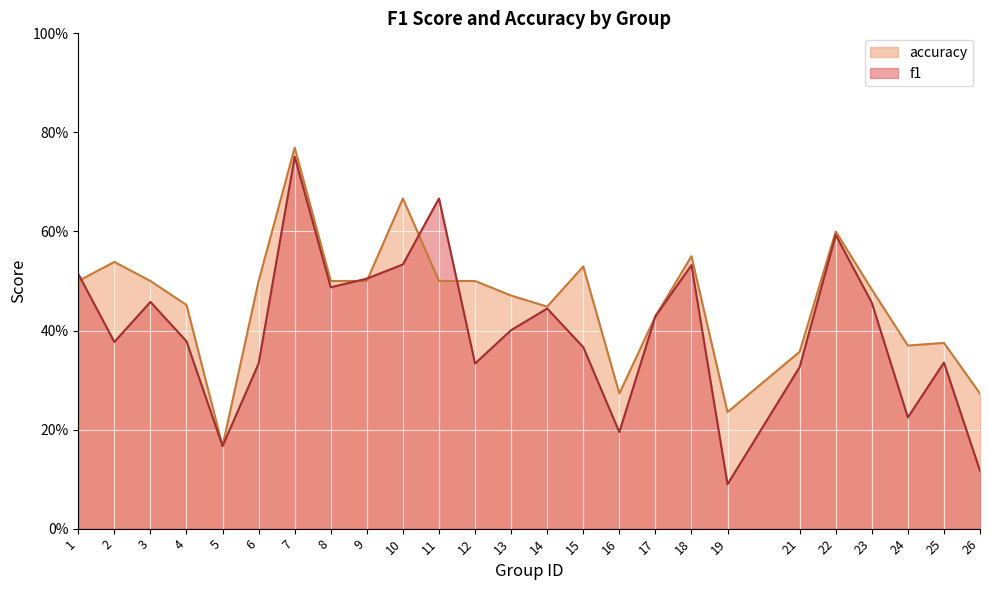

List the series in order of their overall mean, highest first.

accuracy, f1